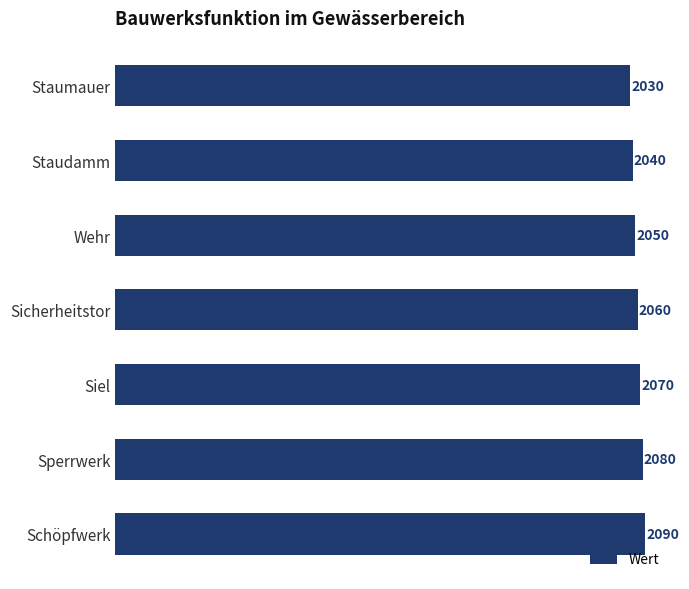

Reading bottom to top, transcribe all the data shown in this chart.

Schöpfwerk=2090	Sperrwerk=2080	Siel=2070	Sicherheitstor=2060	Wehr=2050	Staudamm=2040	Staumauer=2030